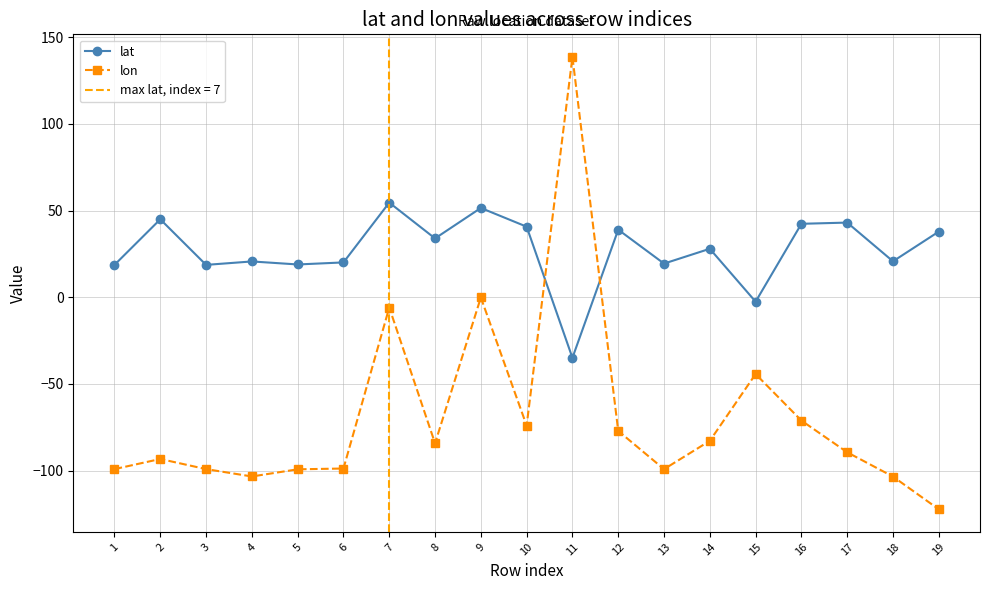

How many intersections are there between lon and lat?

2